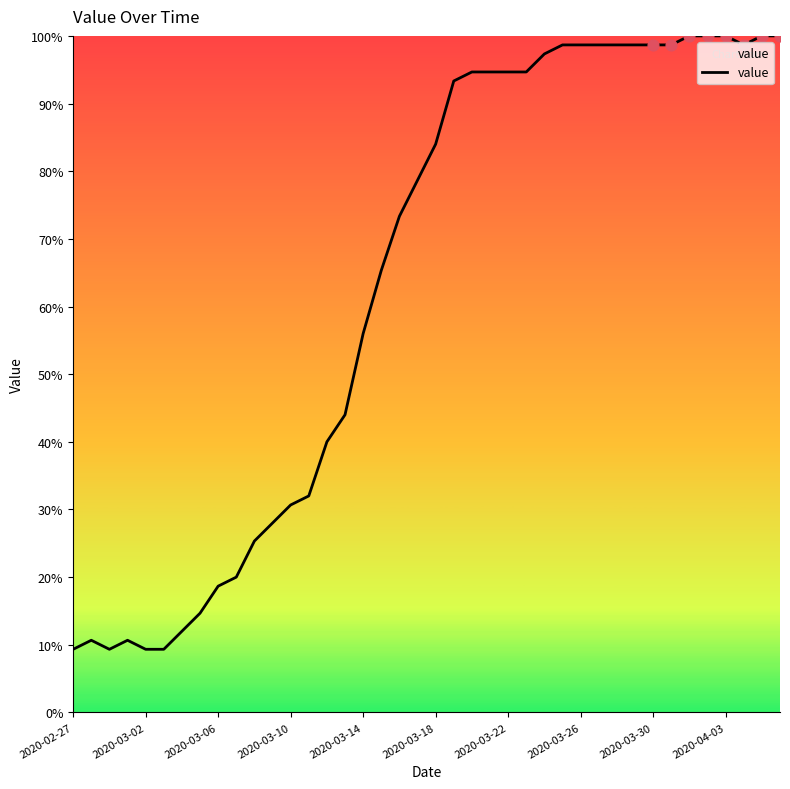

What is the greatest value displayed?

100.0